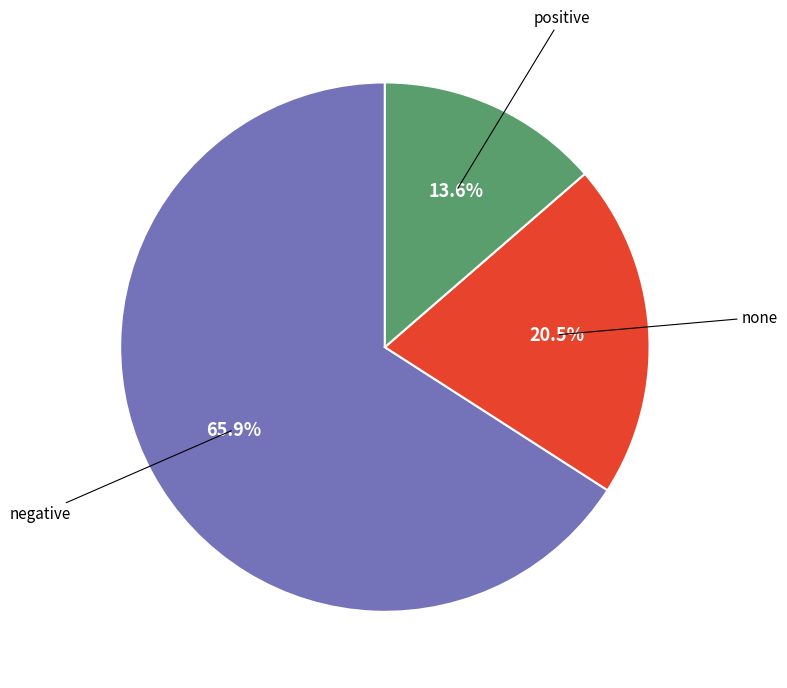

To the nearest percent, what portion does negative represent?

66%